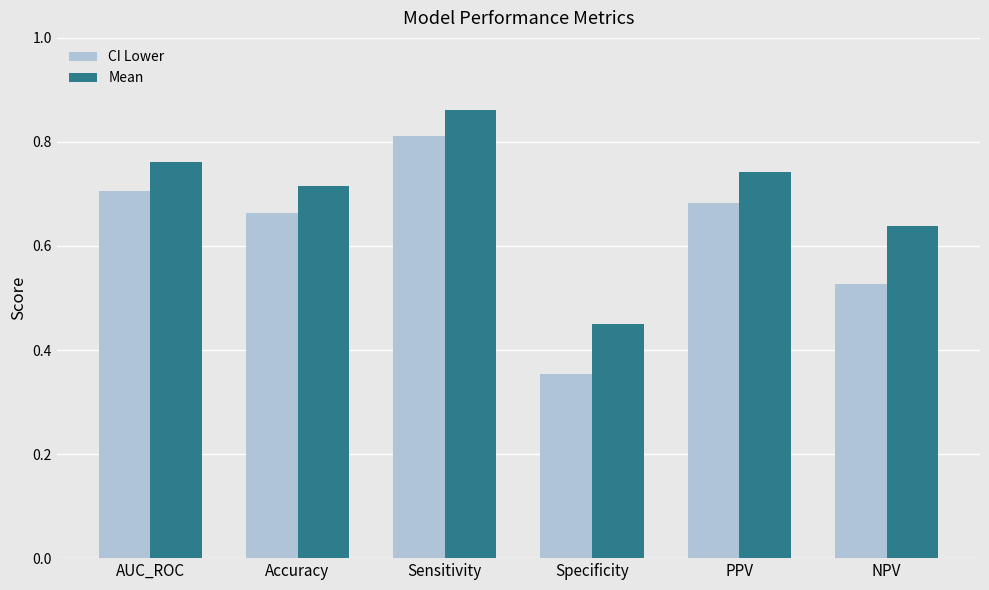

Count the Mean values in the range 0 to 1.

6